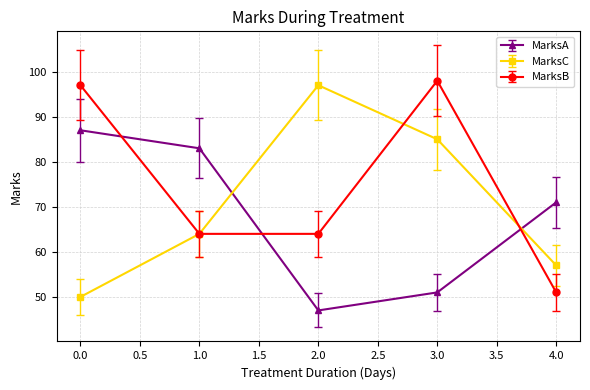

Between which two adjacent categories do MarksA and MarksB first intersect?

0.0 and 1.0